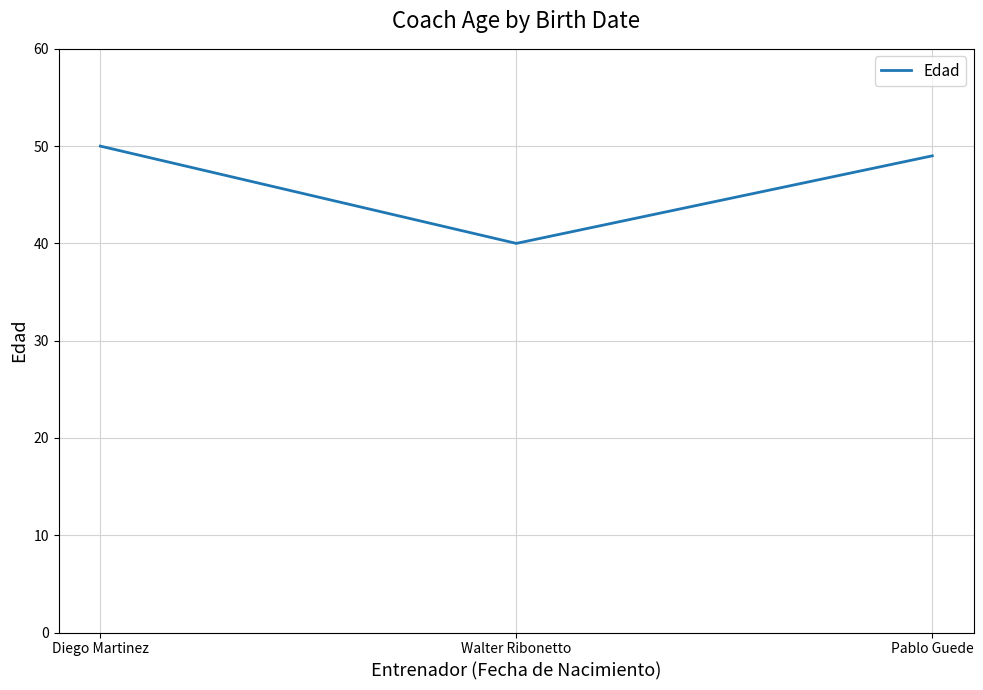

What position from the left is Pablo Guede?

3